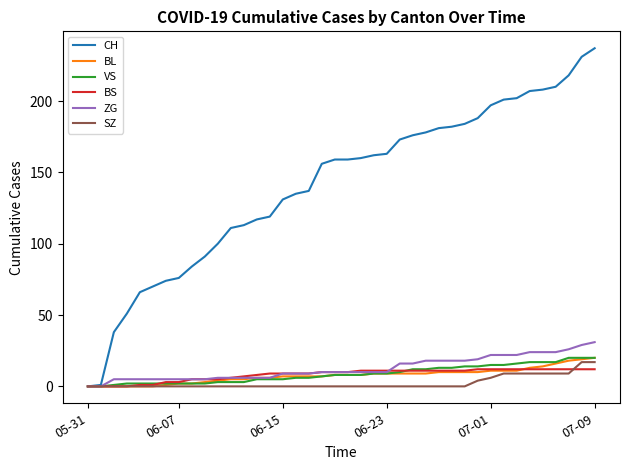

What is the average value of the ZG series?

13